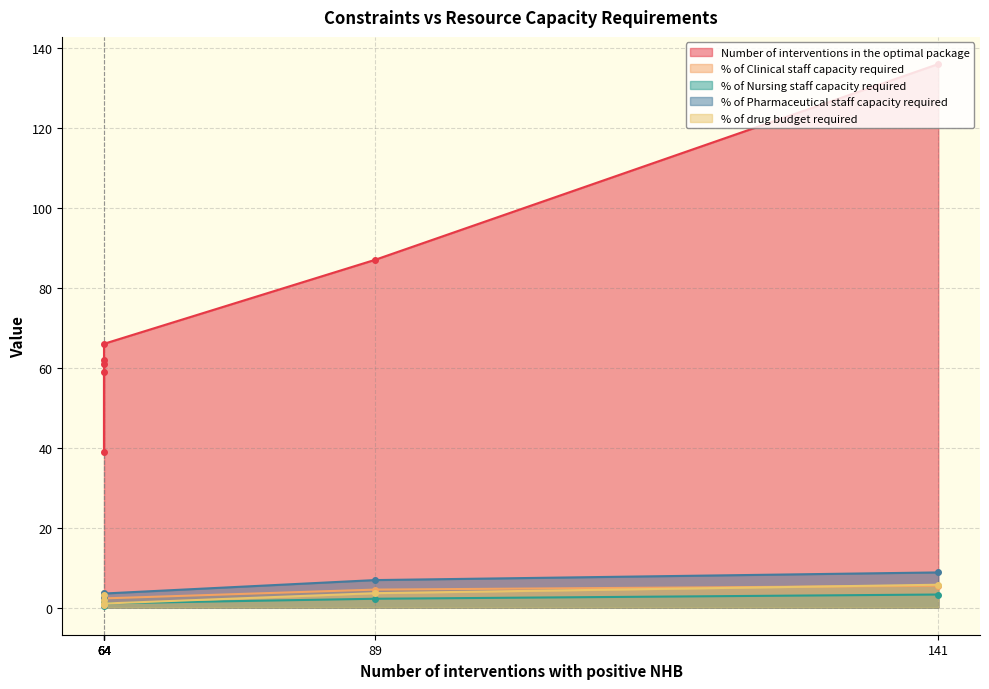

What is the average value of the % of Pharmaceutical staff capacity required series?

4.1